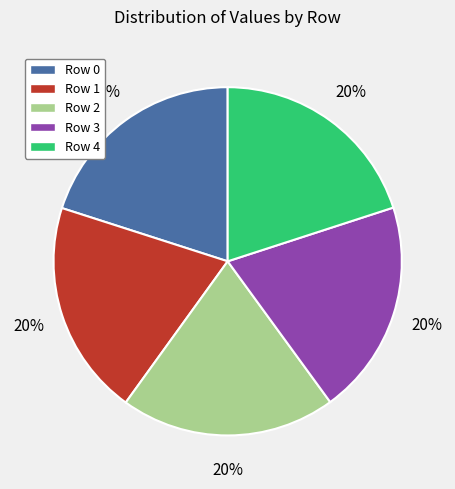

Do Row 0 and Row 3 together represent more than half of the pie?

No